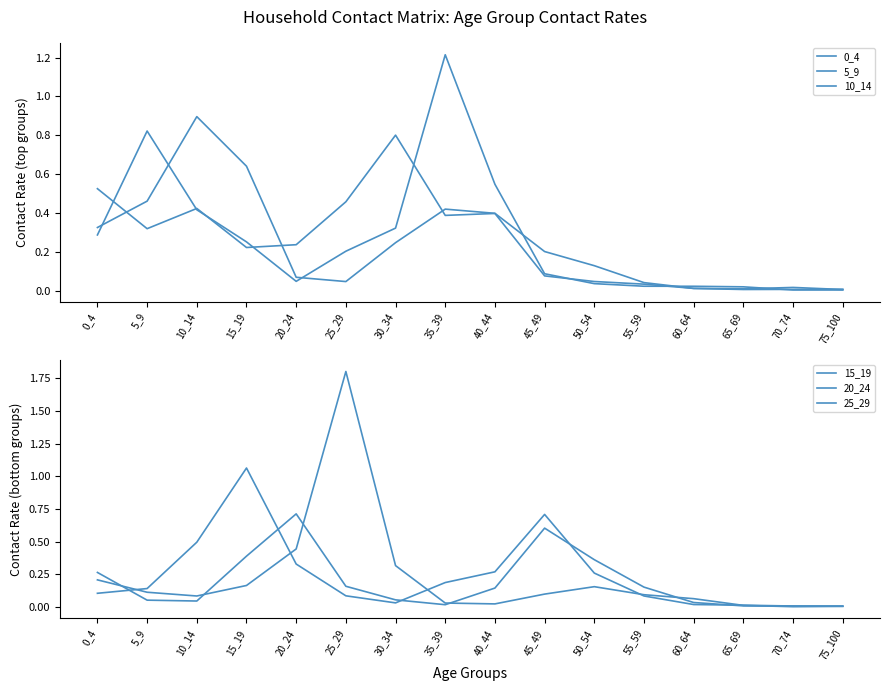

At which category does 25_29 reach its first local valley?

10_14